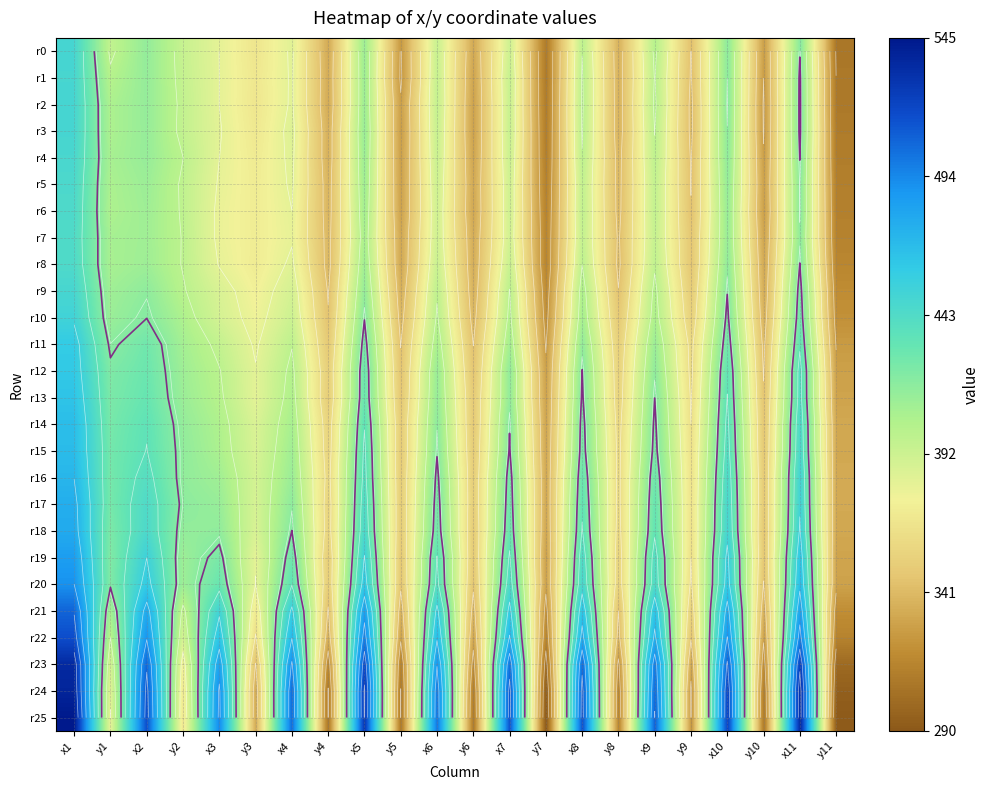

What is the total value across all series at x3?

10685.3